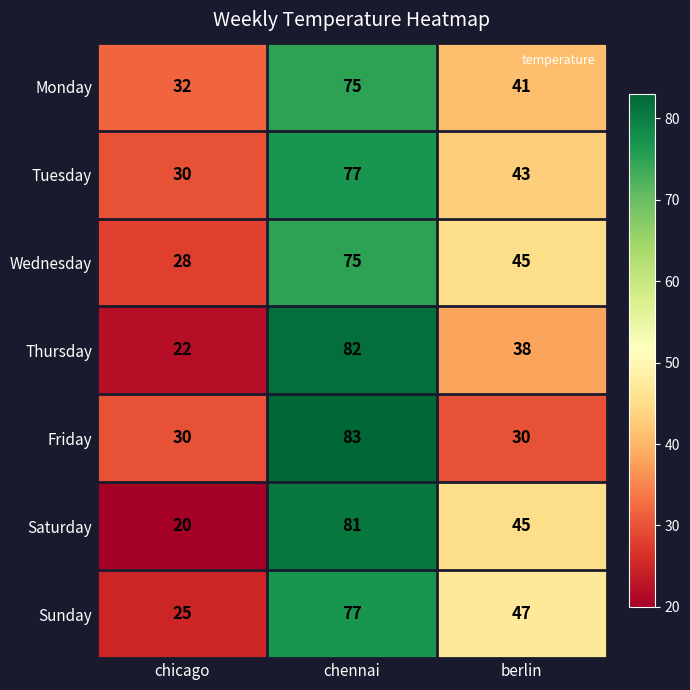

True or false: Friday has a value of 11 at berlin.

False